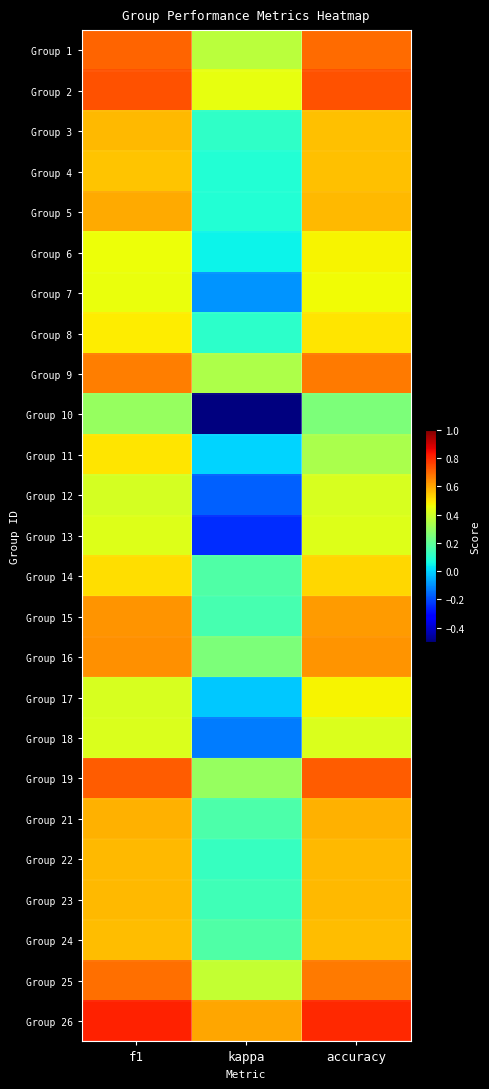

Rank the series at accuracy from highest to lowest value.

Group 26, Group 2, Group 19, Group 1, Group 9, Group 25, Group 16, Group 15, Group 21, Group 5, Group 22, Group 23, Group 24, Group 3, Group 4, Group 14, Group 8, Group 17, Group 6, Group 7, Group 13, Group 18, Group 12, Group 11, Group 10